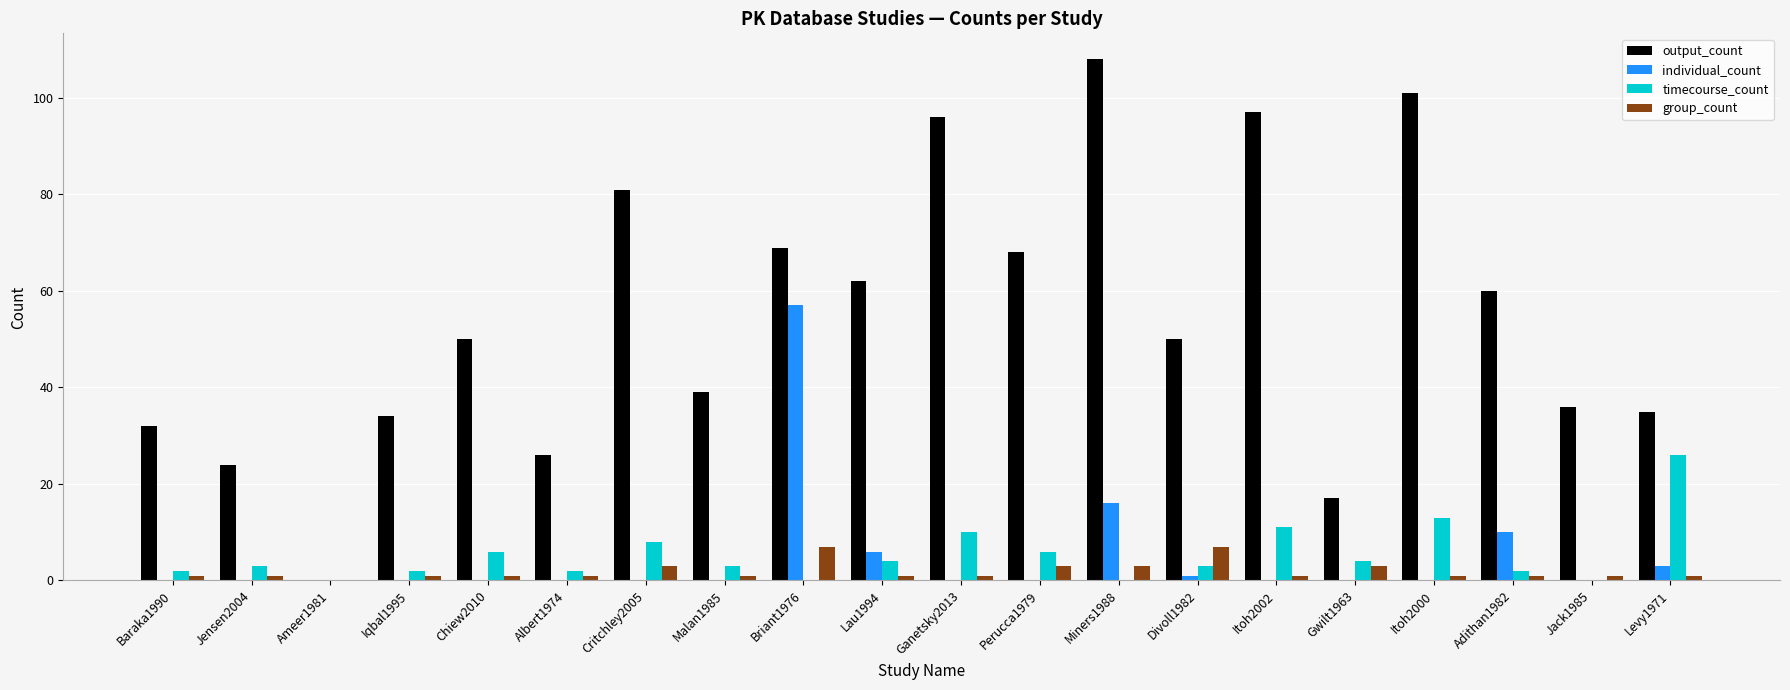

What is the spread (max minus min) of values at Divoll1982?

49